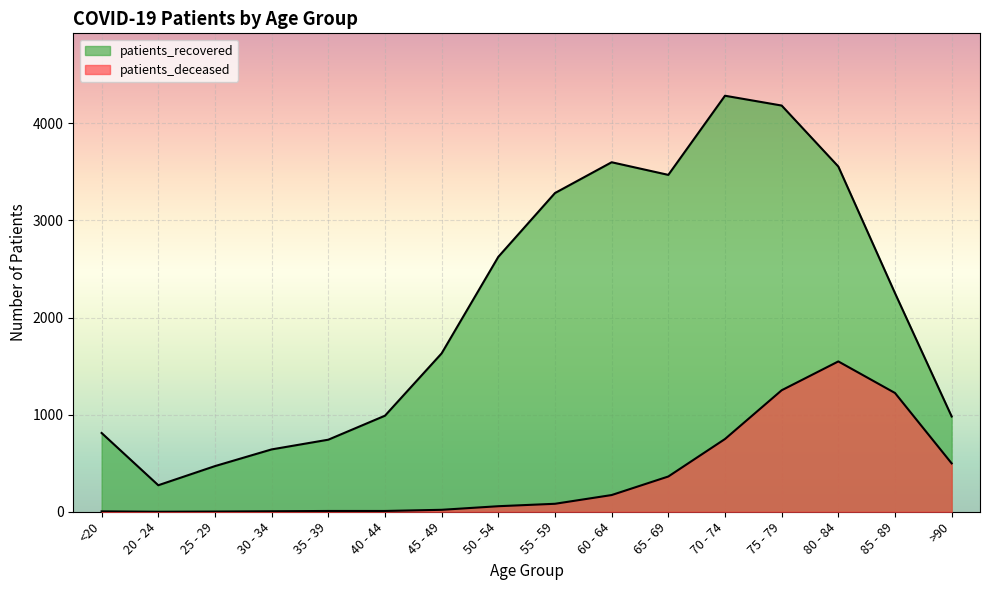

At which label does patients_recovered reach its peak?

70 - 74